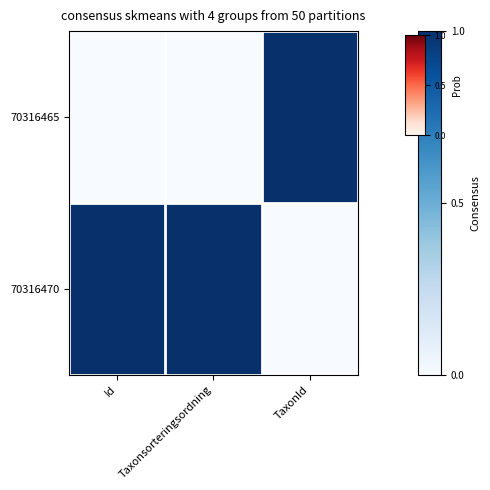

Reading left to right, what are all the values shown in this chart?

70316465: Id=0	Taxonsorteringsordning=0	TaxonId=1
70316470: Id=1	Taxonsorteringsordning=1	TaxonId=0